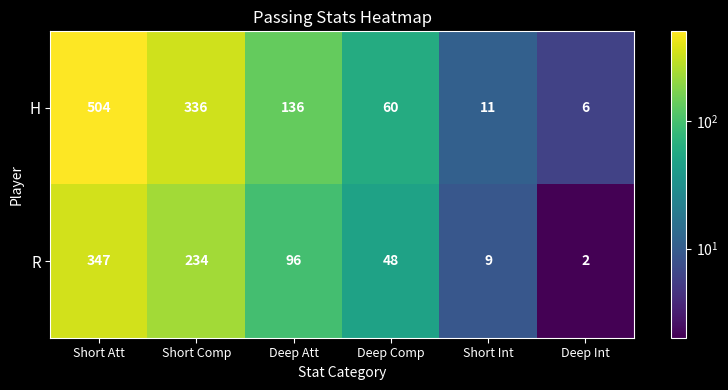

True or false: R has a value of 347 at Short Att.

True